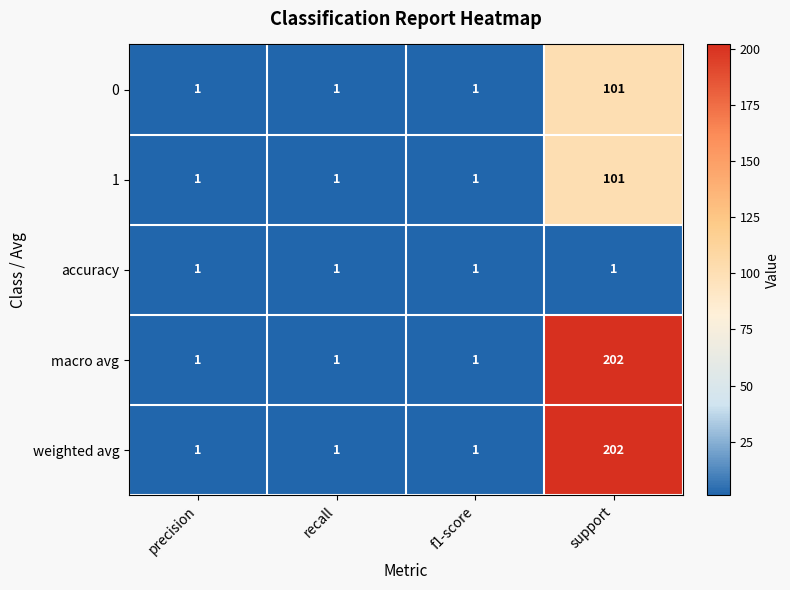

What is the minimum value shown in the chart?

1